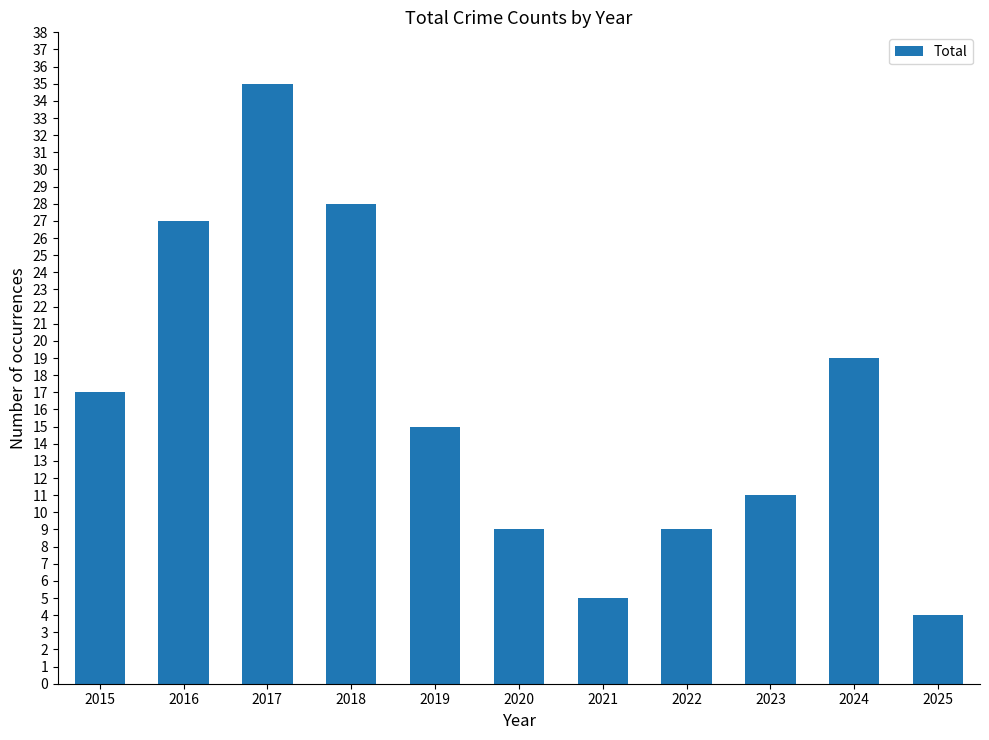

Which category has the highest value across all series?

2017